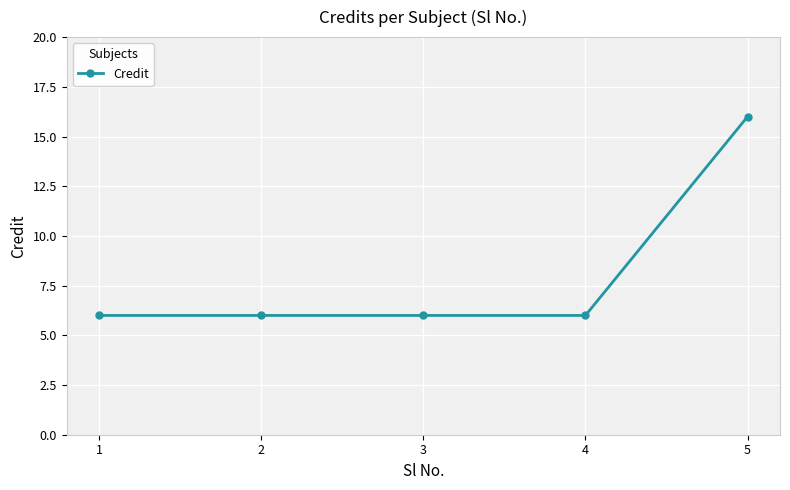

What is the greatest value displayed?

16